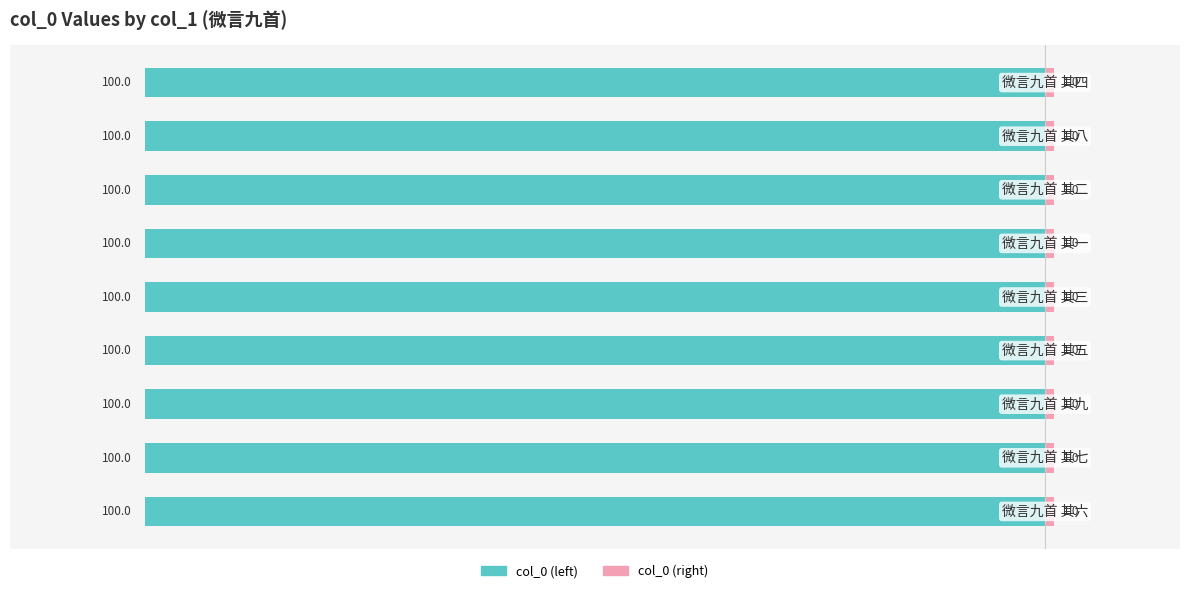

How many data points does each series have?

9